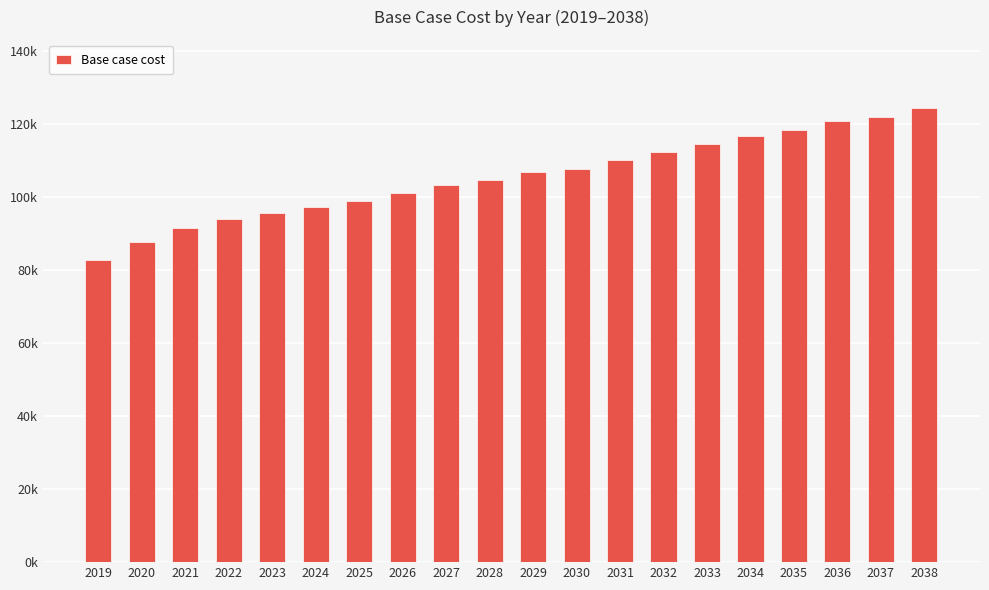

Reading left to right, what are all the values shown in this chart?

82806.3	87727.6	91386.6	93960.9	95677.1	97178.7	98894.9	101040.1	103236.2	104741.8	106677.4	107752.8	110118.7	112269.4	114420.2	116786.0	118291.5	120657.4	121947.8	124313.6